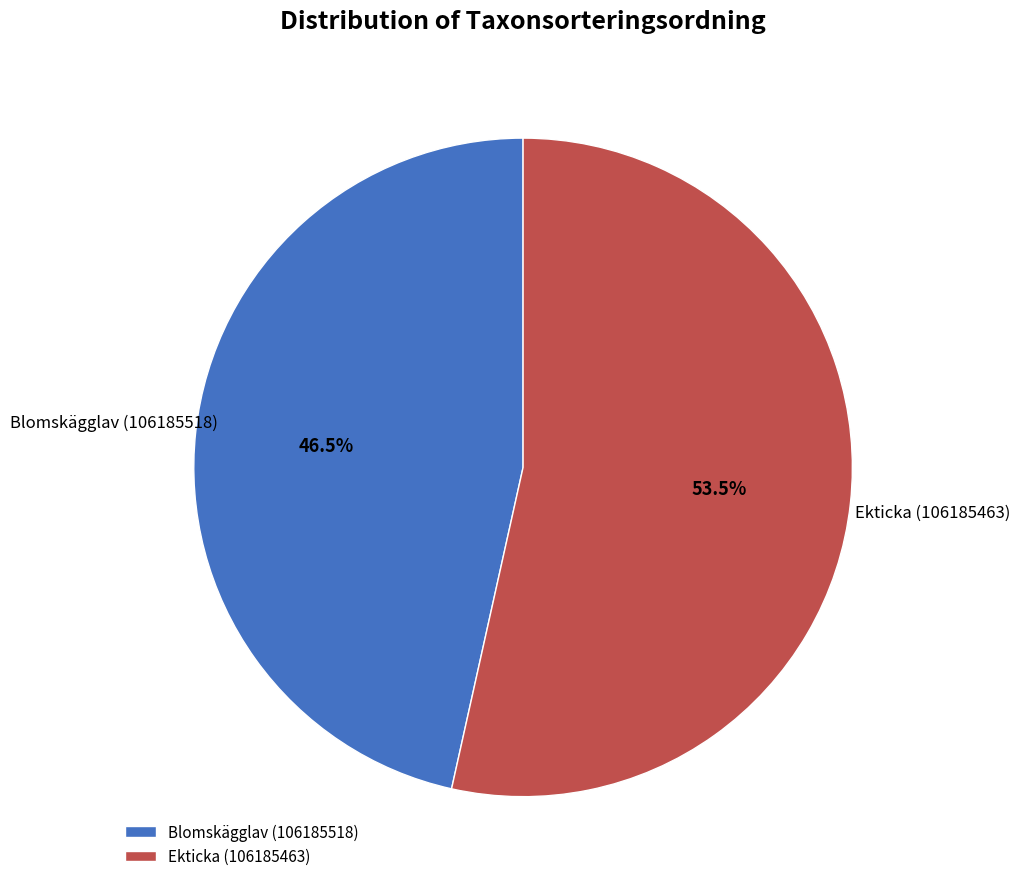

What is the largest slice in the pie chart?

Ekticka (106185463)